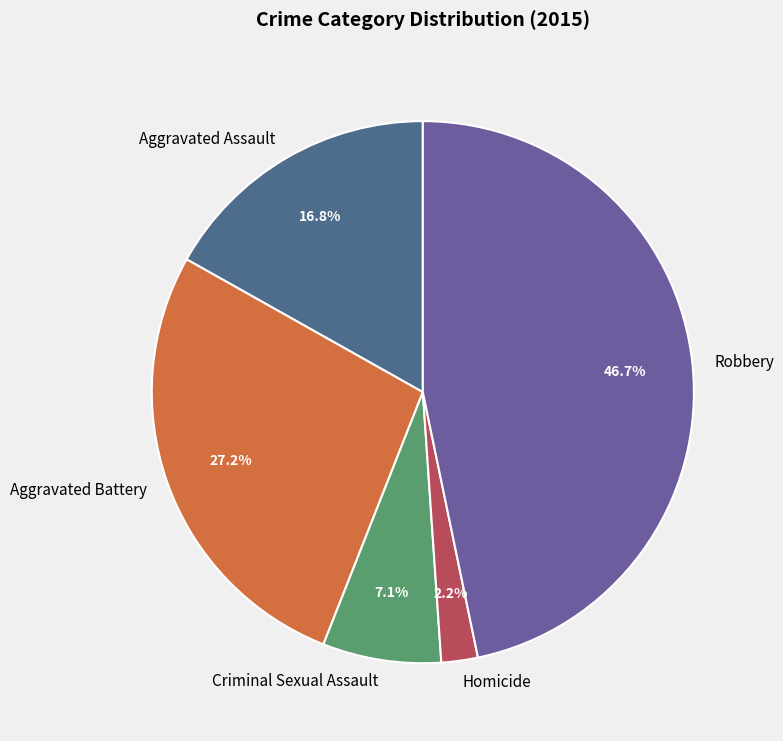

What is the ratio of the value at Robbery to the value at Aggravated Assault?

2.8